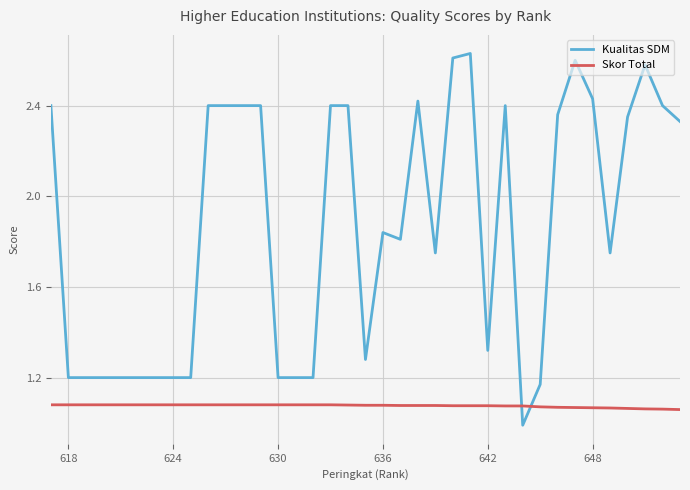

After their last crossing, which series has the higher values: Skor Total or Kualitas SDM?

Kualitas SDM